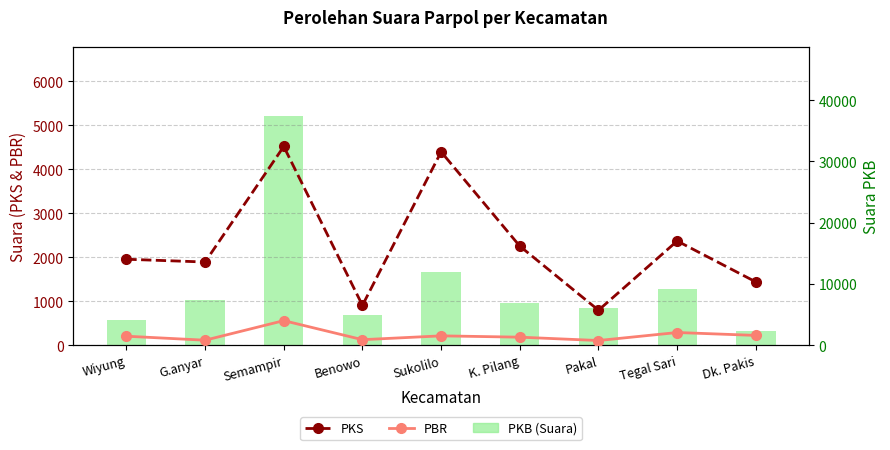

At how many categories does at least one series exceed 29854?

1